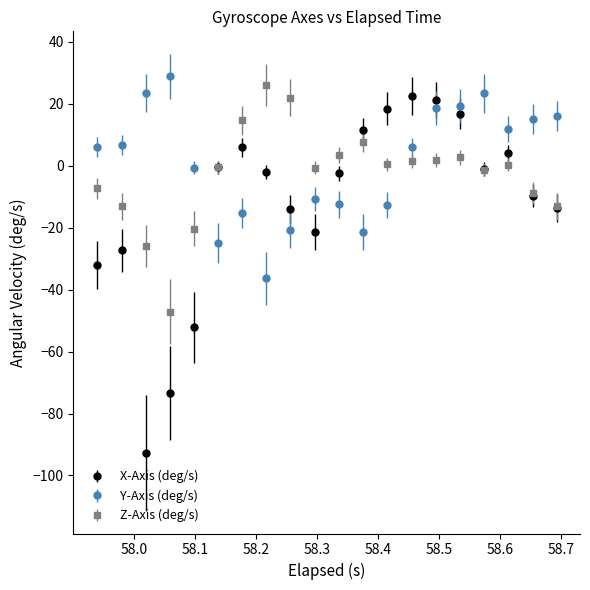

True or false: Y-Axis (deg/s) has more than 1 interior local peaks.

True